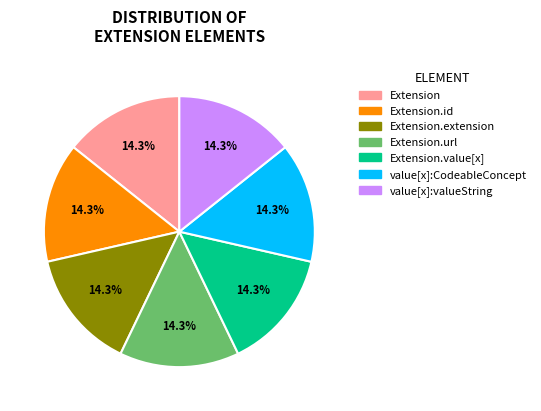

Approximately how many times larger is the value at value[x]:valueString compared to Extension.id?

1.0